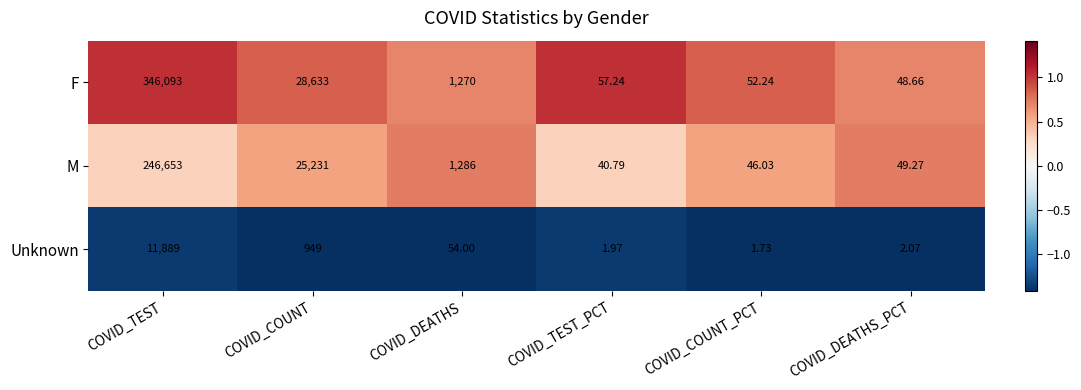

Rank the categories by F value from highest to lowest.

COVID_TEST, COVID_COUNT, COVID_DEATHS, COVID_TEST_PCT, COVID_COUNT_PCT, COVID_DEATHS_PCT